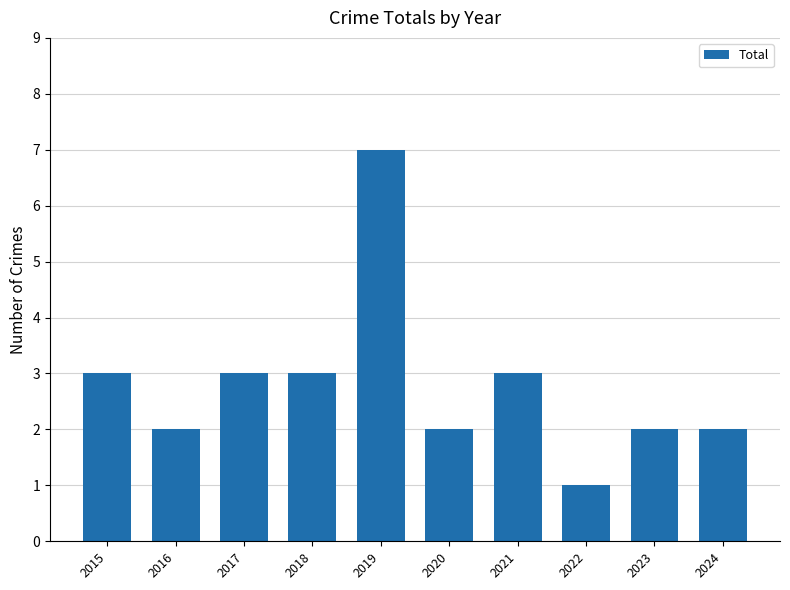

Count the values in the range 2 to 3.

8